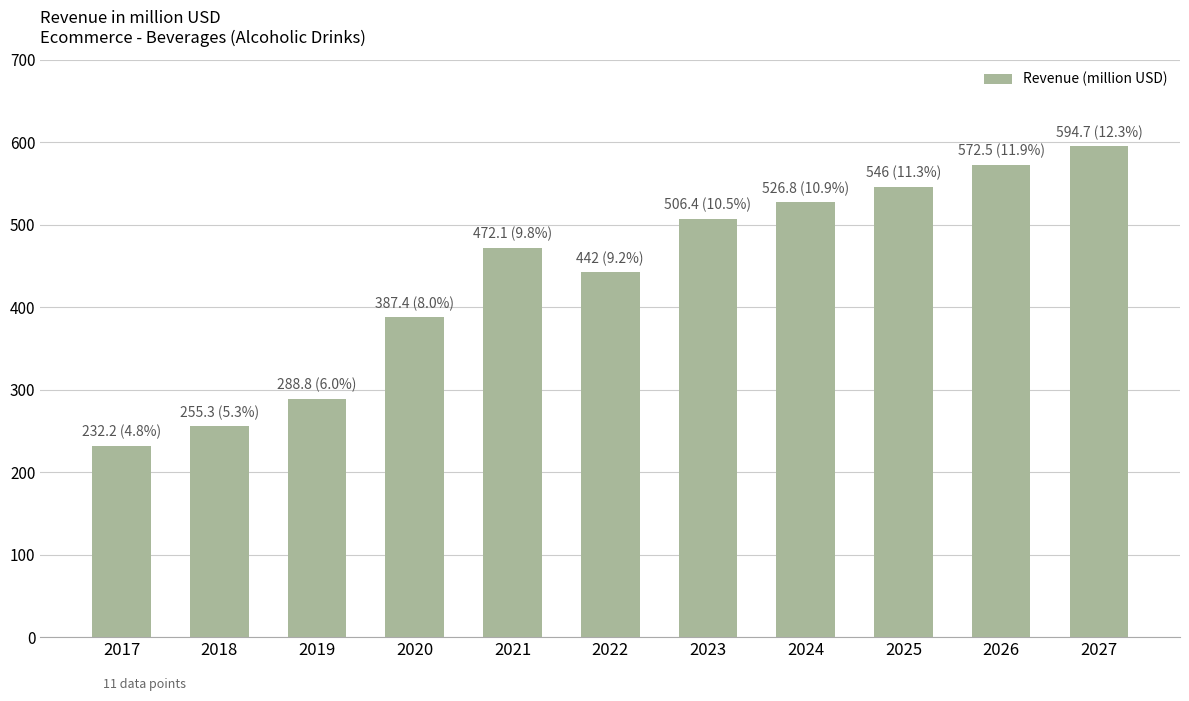

What is the difference between the second highest and minimum values?

340.3